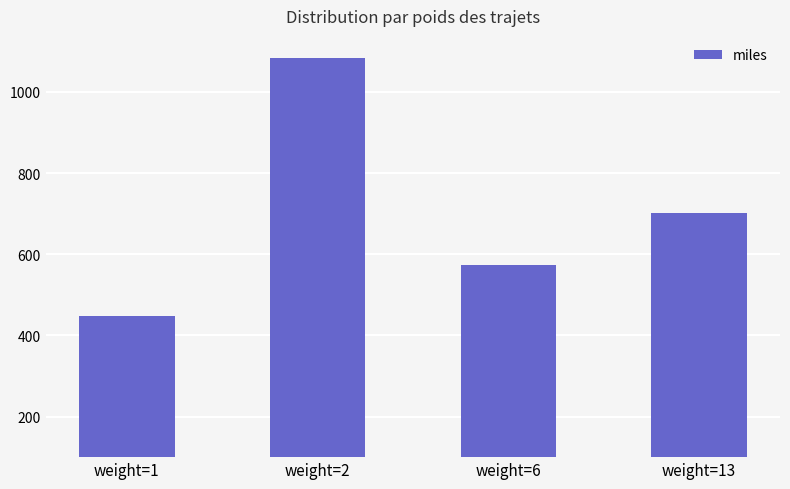

Rank the categories by value from lowest to highest.

weight=1, weight=6, weight=13, weight=2